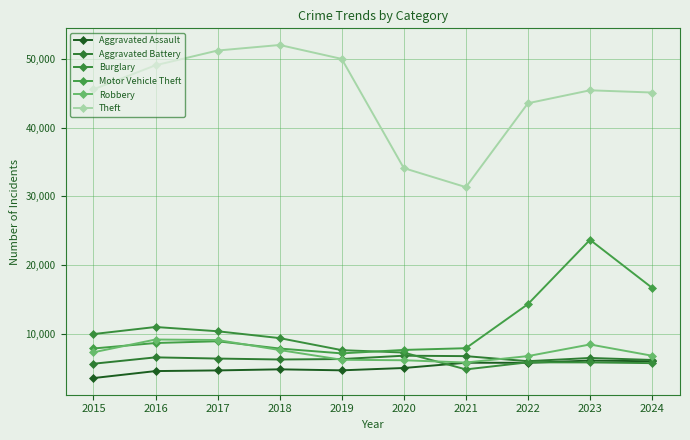

At which label does Theft first exceed 45554?

2016